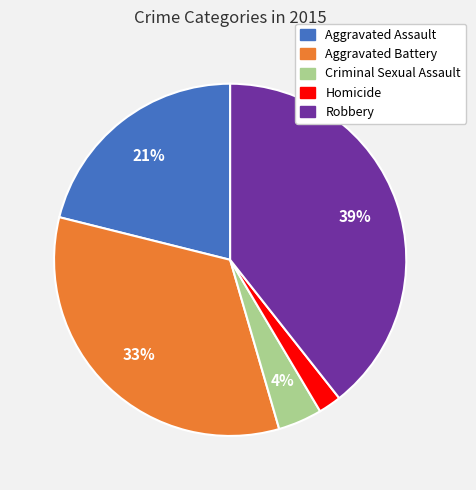

Which category has the biggest portion of the pie?

Robbery